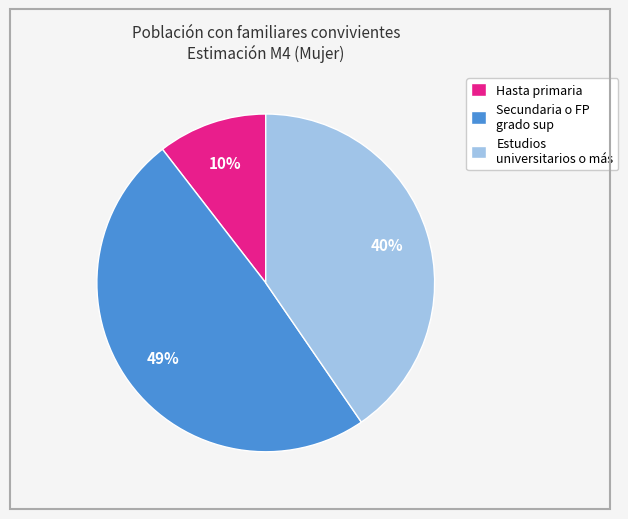

Combined, do Hasta primaria and Secundaria o FP grado sup account for over 50%?

Yes